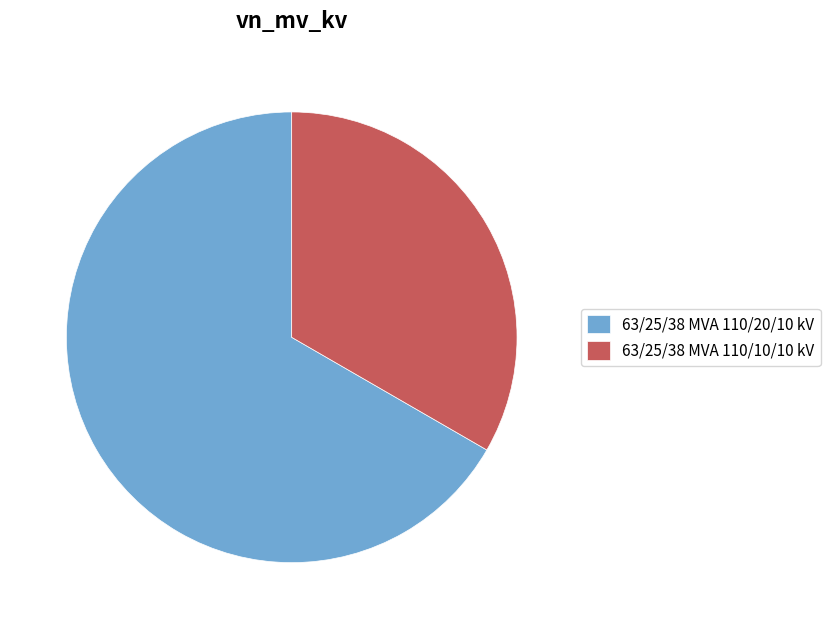

Between 63/25/38 MVA 110/10/10 kV and 63/25/38 MVA 110/20/10 kV, which is larger?

63/25/38 MVA 110/20/10 kV